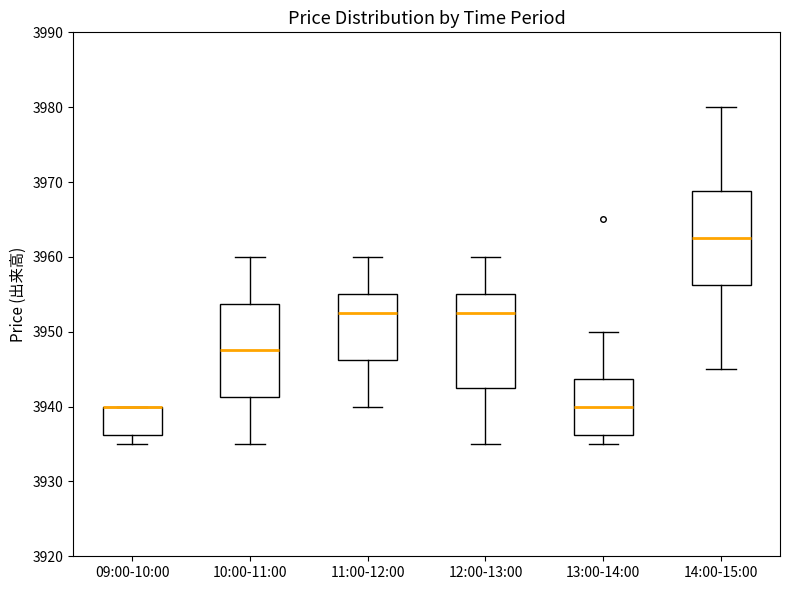

Reading left to right, transcribe this box plot: for each box, give where its median line is, the range the box spans, and where its two whiskers end, as read against the y-axis. The values are not printed on the chart, so give them approximately, as read against the axis.

09:00-10:00: median 3940 (drawn on the box's upper edge), box 3936 to 3940, whiskers 3935 to 3940
10:00-11:00: median 3948, box 3941 to 3954, whiskers 3935 to 3960
11:00-12:00: median 3953, box 3946 to 3955, whiskers 3940 to 3960
12:00-13:00: median 3953, box 3943 to 3955, whiskers 3935 to 3960
13:00-14:00: median 3940, box 3936 to 3944, whiskers 3935 to 3950
14:00-15:00: median 3963, box 3956 to 3969, whiskers 3945 to 3980